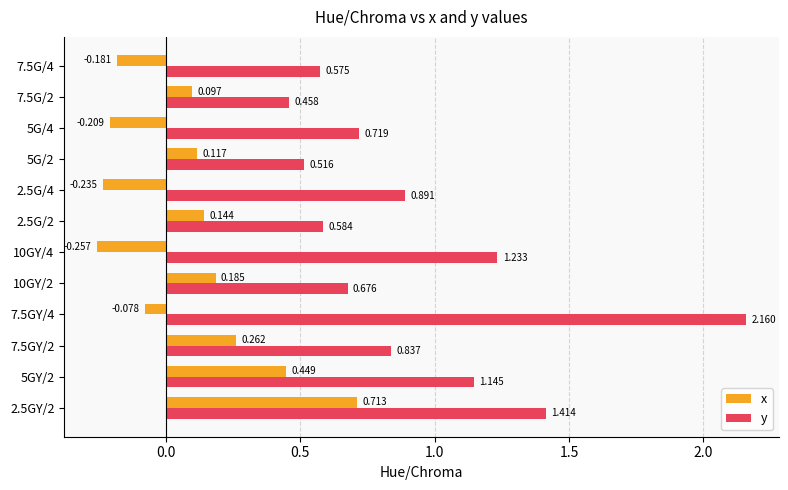

At which label does y reach its peak?

7.5GY/4